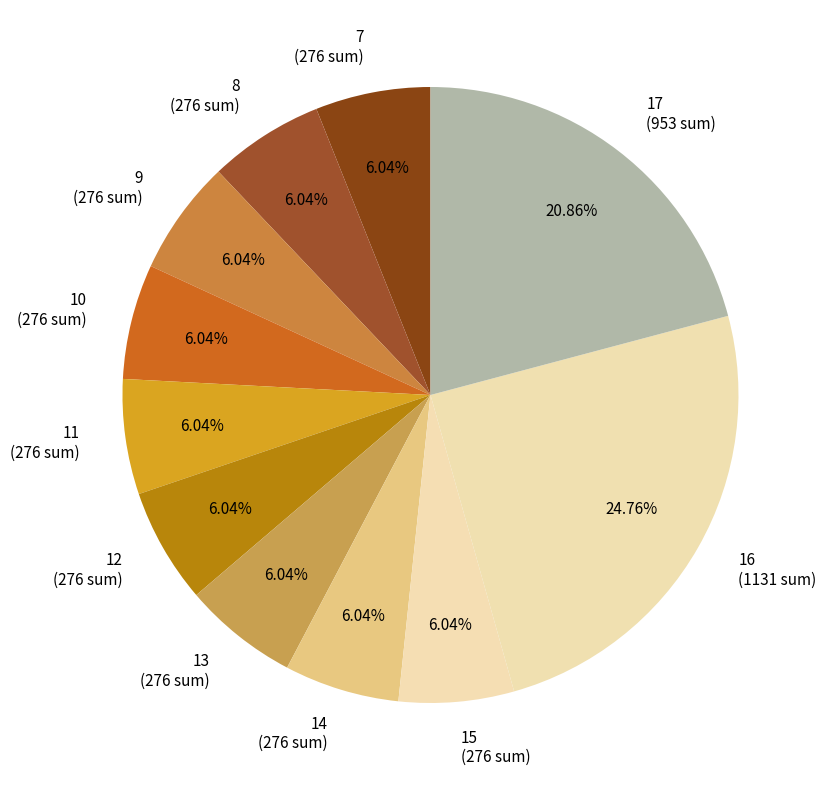

To the nearest percent, what is the combined percentage of 12 and 11?

12%